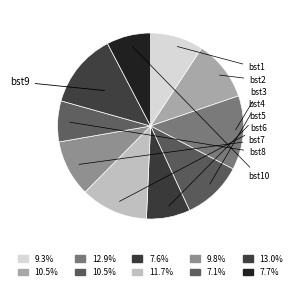

Between bst2 and bst10, which is larger?

bst2